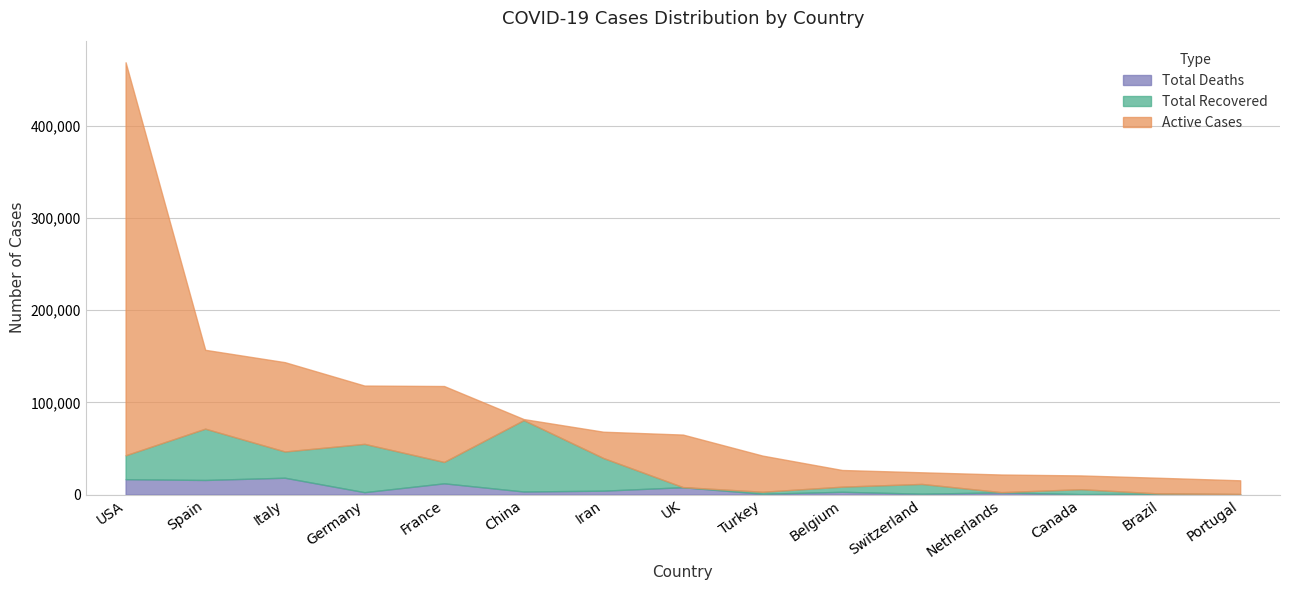

What is the value of the Active Cases point at the 3rd from the left?

96877